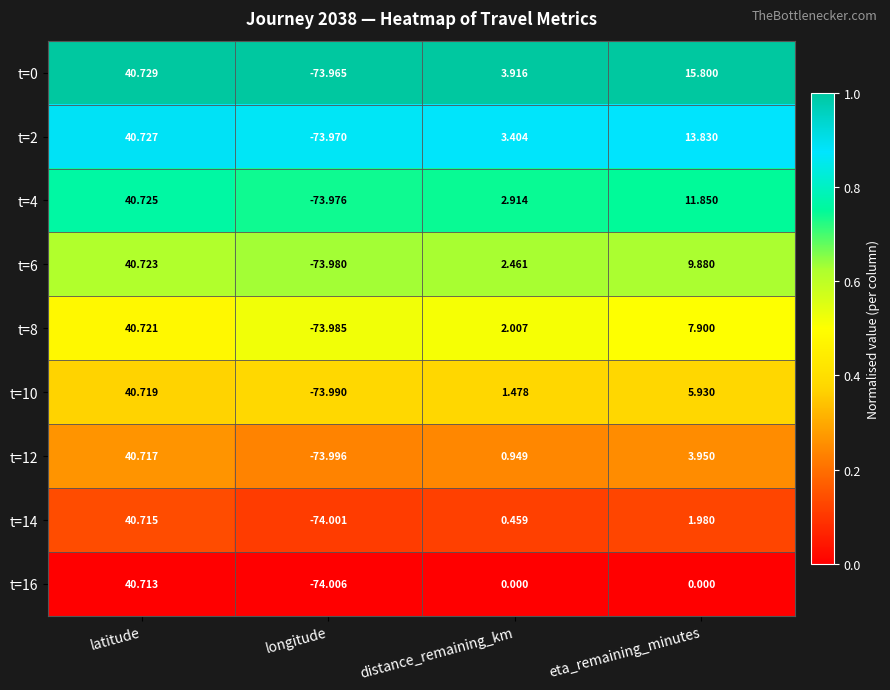

At how many categories does at least one series exceed 0?

3